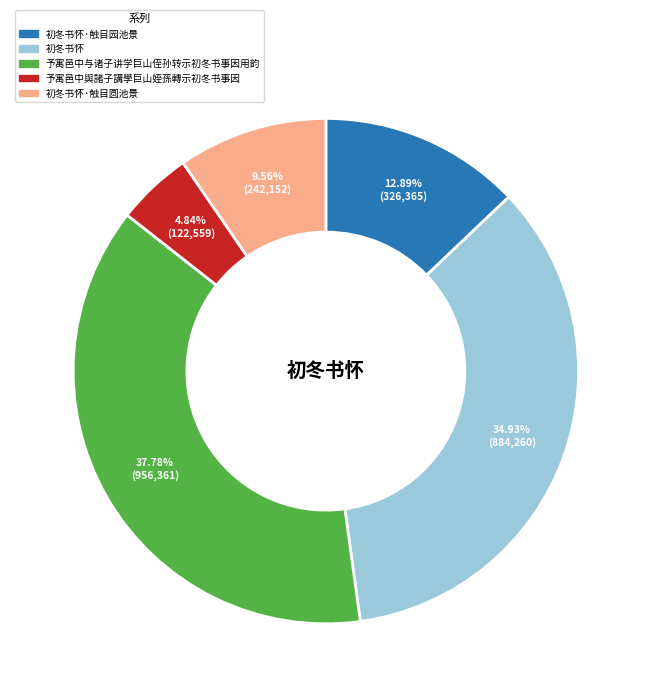

Is there any slice that represents more than half of the pie?

No